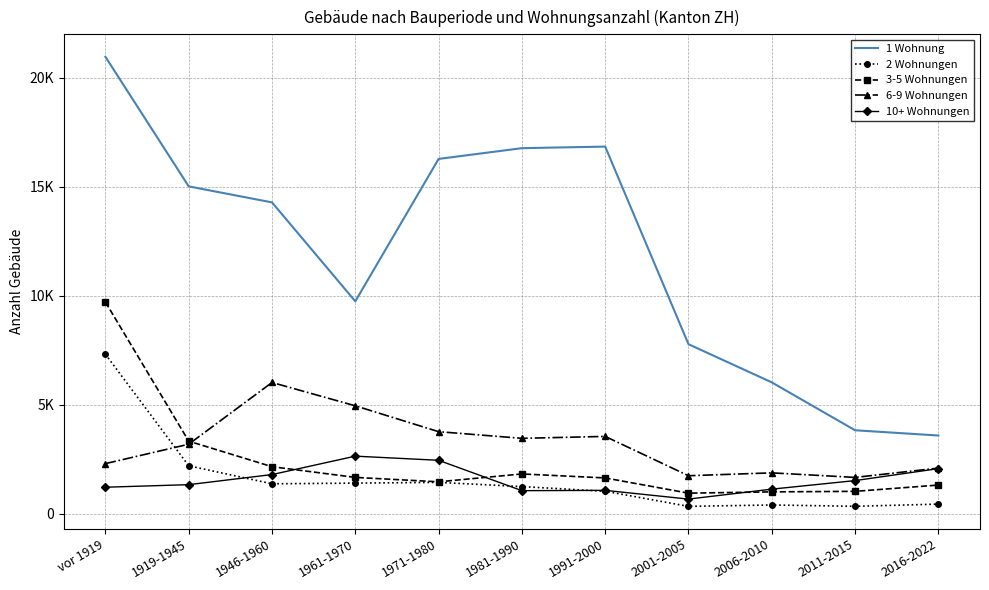

Is it true that 10+ Wohnungen equals 4267 at 1971-1980?

False